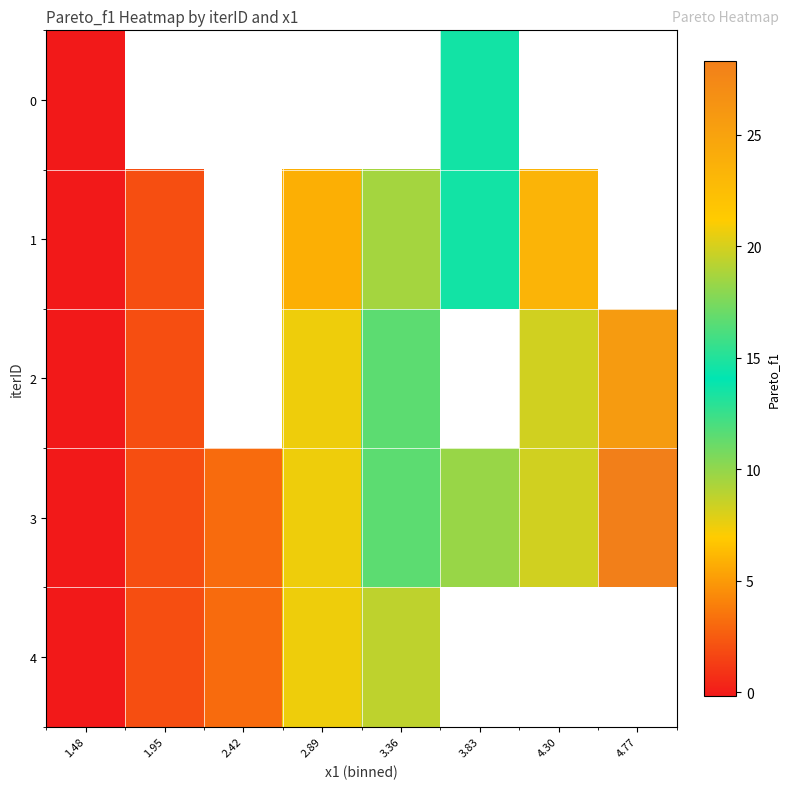

True or false: 0 has a value of -0.2 at 1.48.

False